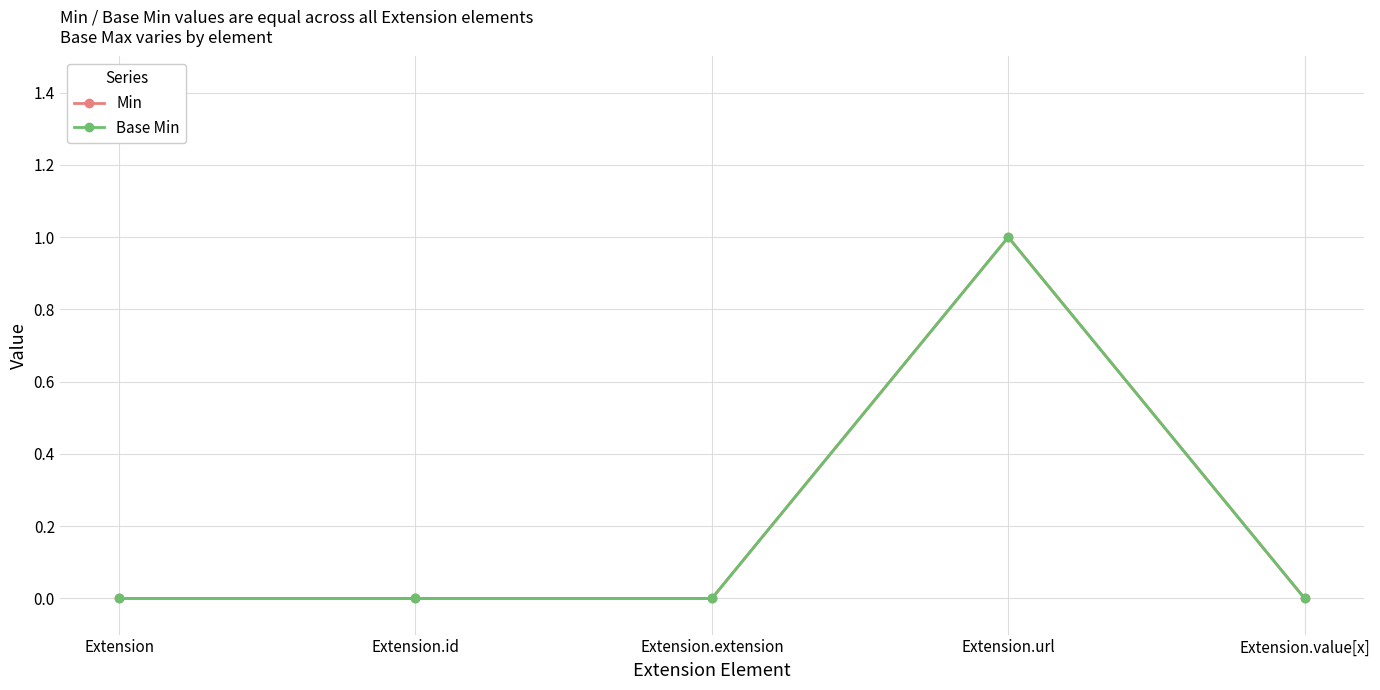

Rank the series at Extension.url from highest to lowest value.

Min, Base Min